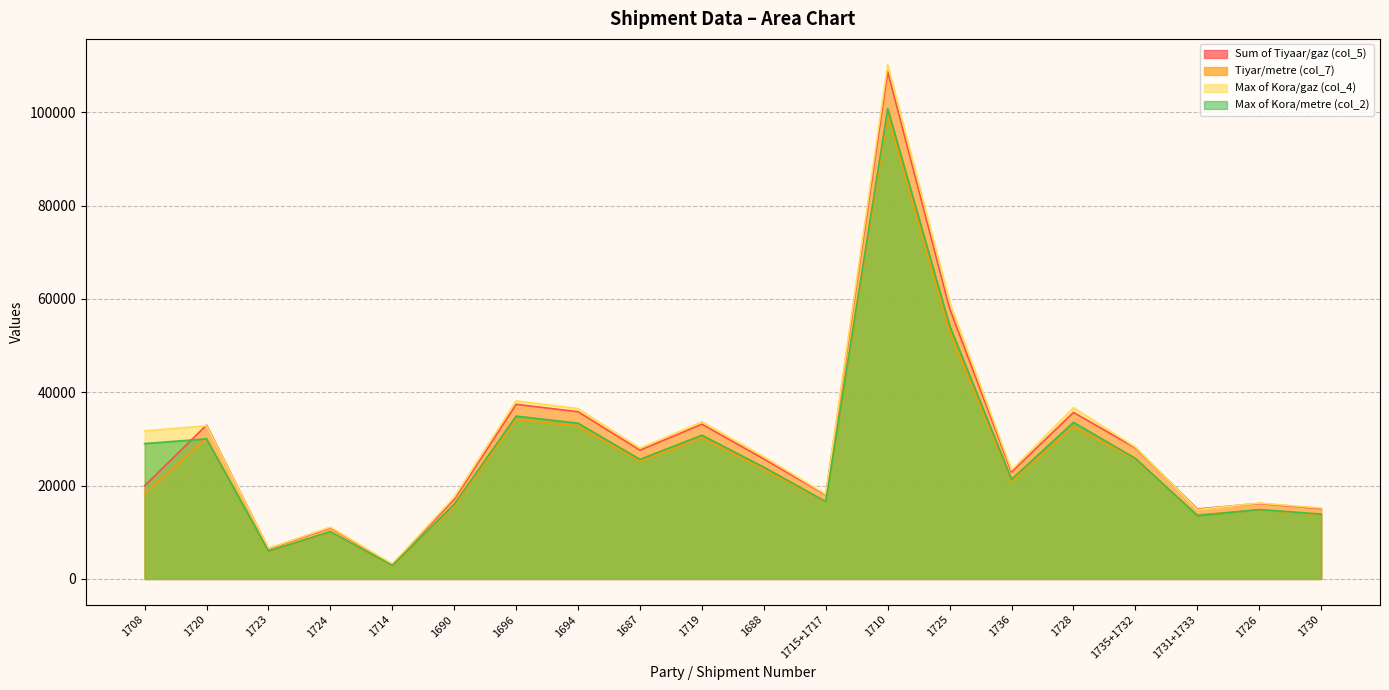

Reading left to right, list all the values displayed in this chart.

Sum of Tiyaar/gaz (col_5): 1708=19968.0	1720=32967.0	1723=6476.0	1724=10952.0	1714=3128.0	1690=17060.0	1696=37420.0	1694=35833.0	1687=27597.0	1719=33167.0	1688=25710.0	1715+1717=18018.0	1710=108751.0	1725=57962.0	1736=22912.0	1728=35692.0	1735+1732=28089.0	1731+1733=14996.0	1726=16179.0	1730=15066.0
Tiyar/metre (col_7): 1708=18259.0	1720=30145.4	1723=5921.7	1724=10014.6	1714=2860.3	1690=15599.9	1696=34217.3	1694=32766.1	1687=25235.0	1719=30328.3	1688=23509.5	1715+1717=16475.9	1710=99443.1	1725=53001.1	1736=20951.0	1728=32637.2	1735+1732=25684.9	1731+1733=13712.5	1726=14794.3	1730=13776.5
Max of Kora/gaz (col_4): 1708=31726.4	1720=32829.9	1723=6564.9	1724=11094.6	1714=3183.5	1690=17515.1	1696=38175.4	1694=36503.3	1687=28023.5	1719=33691.6	1688=26200.5	1715+1717=18134.1	1710=110229.4	1725=59374.8	1736=23344.0	1728=36716.5	1735+1732=28257.5	1731+1733=14851.1	1726=16260.7	1730=15200.0
Max of Kora/metre (col_2): 1708=29011.0	1720=30020.0	1723=6003.0	1724=10145.0	1714=2911.0	1690=16016.0	1696=34908.0	1694=33379.0	1687=25625.0	1719=30808.0	1688=23958.0	1715+1717=16582.0	1710=100795.0	1725=54293.0	1736=21346.0	1728=33574.0	1735+1732=25839.0	1731+1733=13580.0	1726=14869.0	1730=13899.0